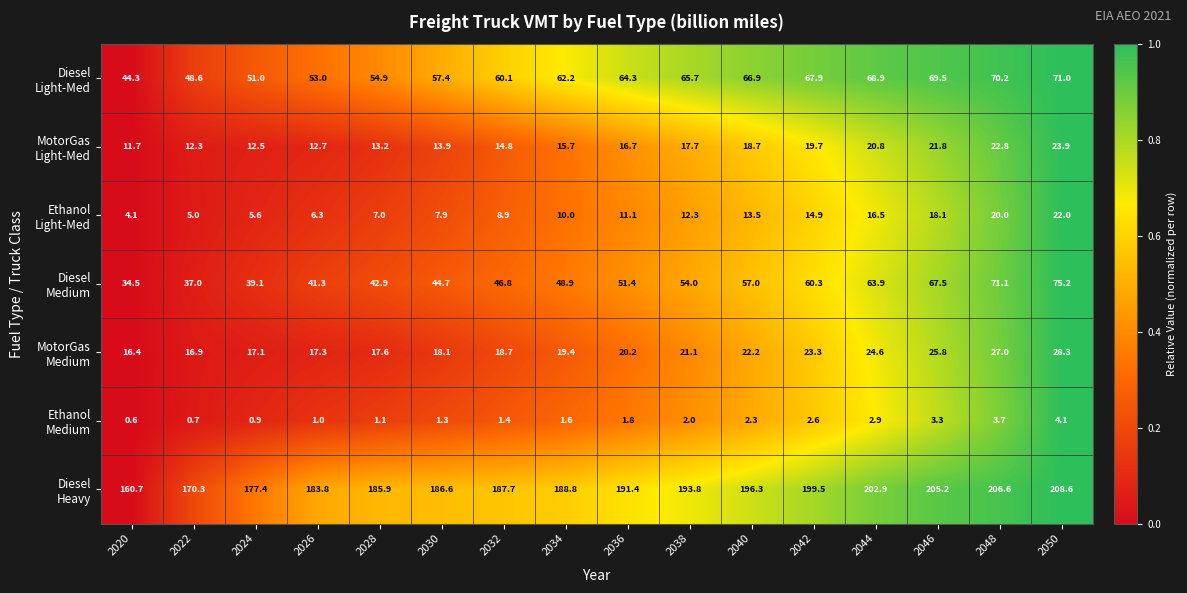

At which category is the sum across all series the highest?

2050